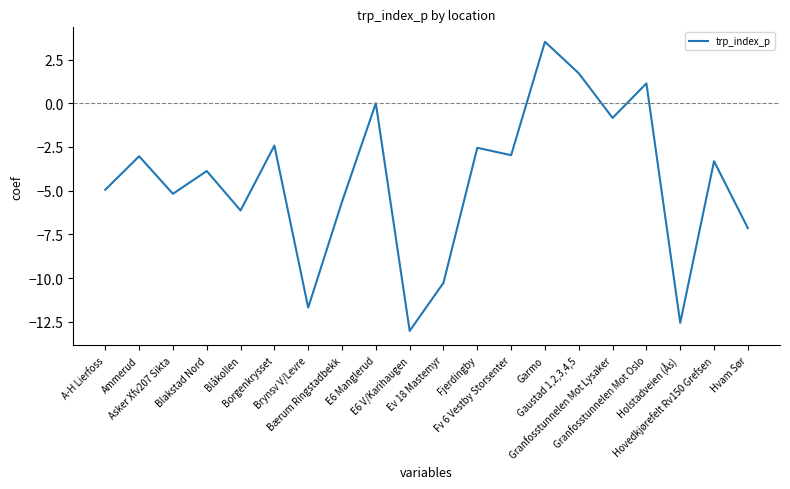

How many lines are shown in the chart?

1